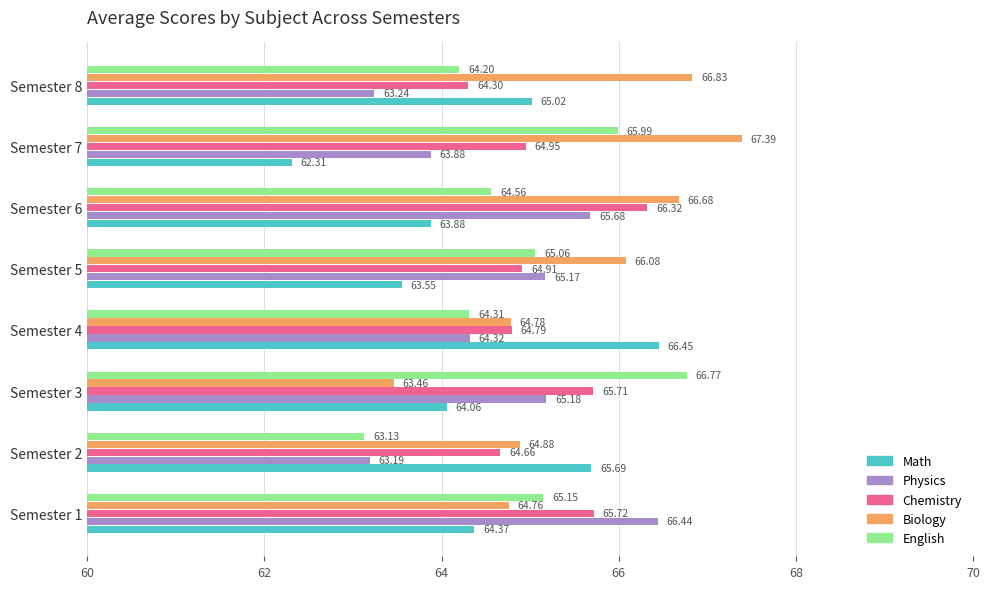

At which category is the sum across all series the highest?

Semester 6